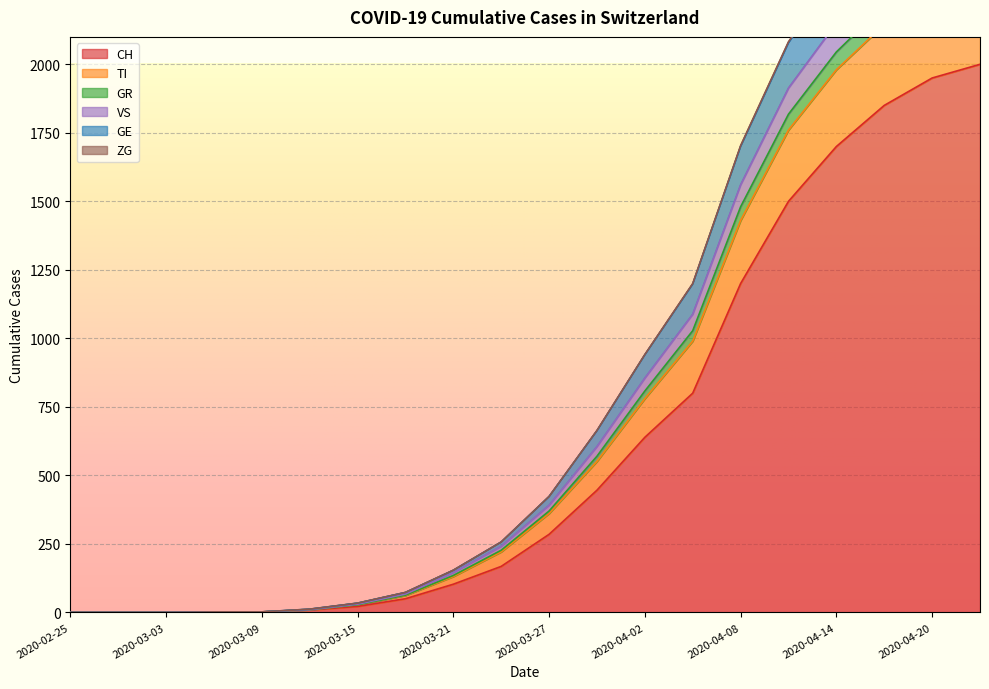

What is the sum of all GR values?

17806